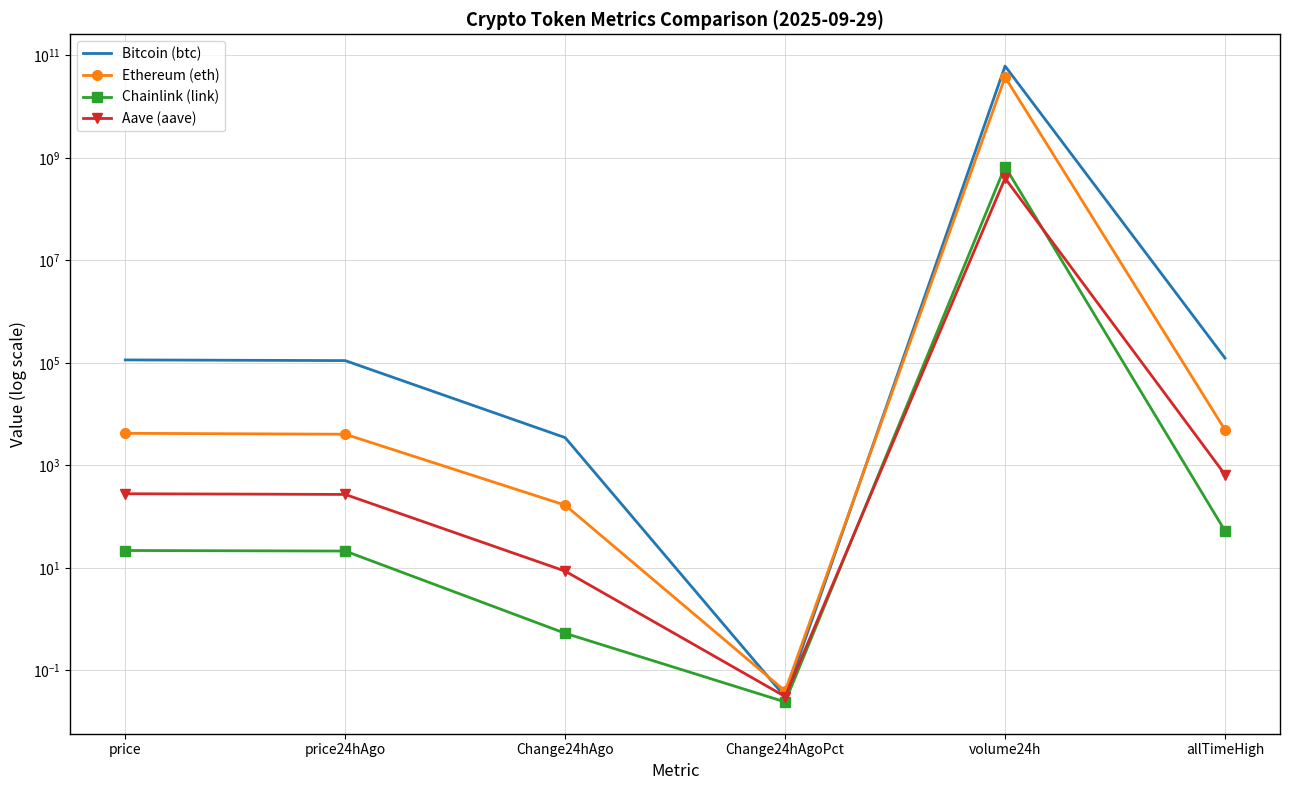

Is this an area chart (filled region under the line)?

No